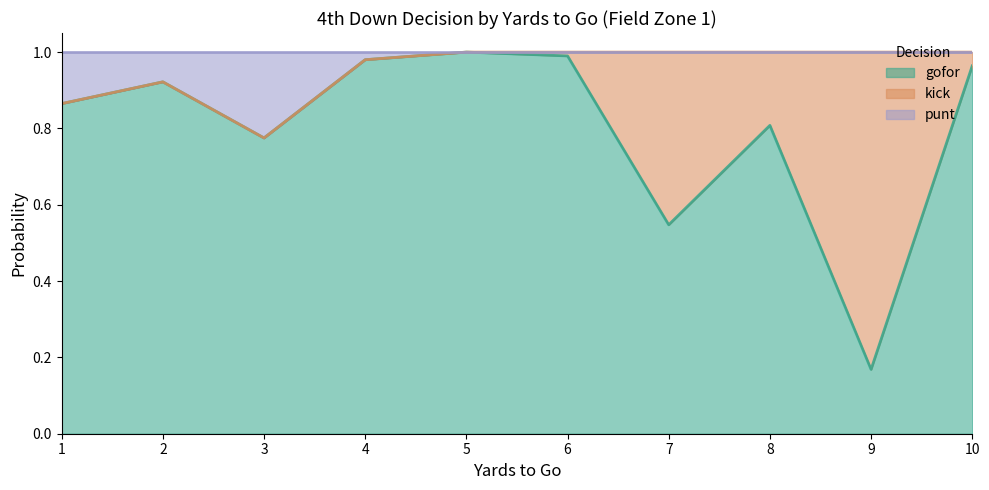

At which label does gofor reach its minimum?

9